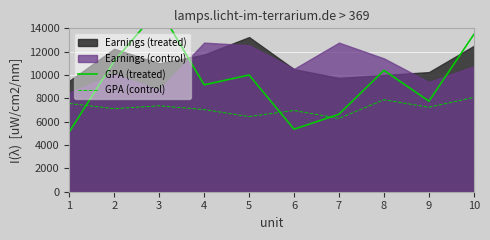

True or false: GPA (treated) and GPA (control) intersect in this chart.

True